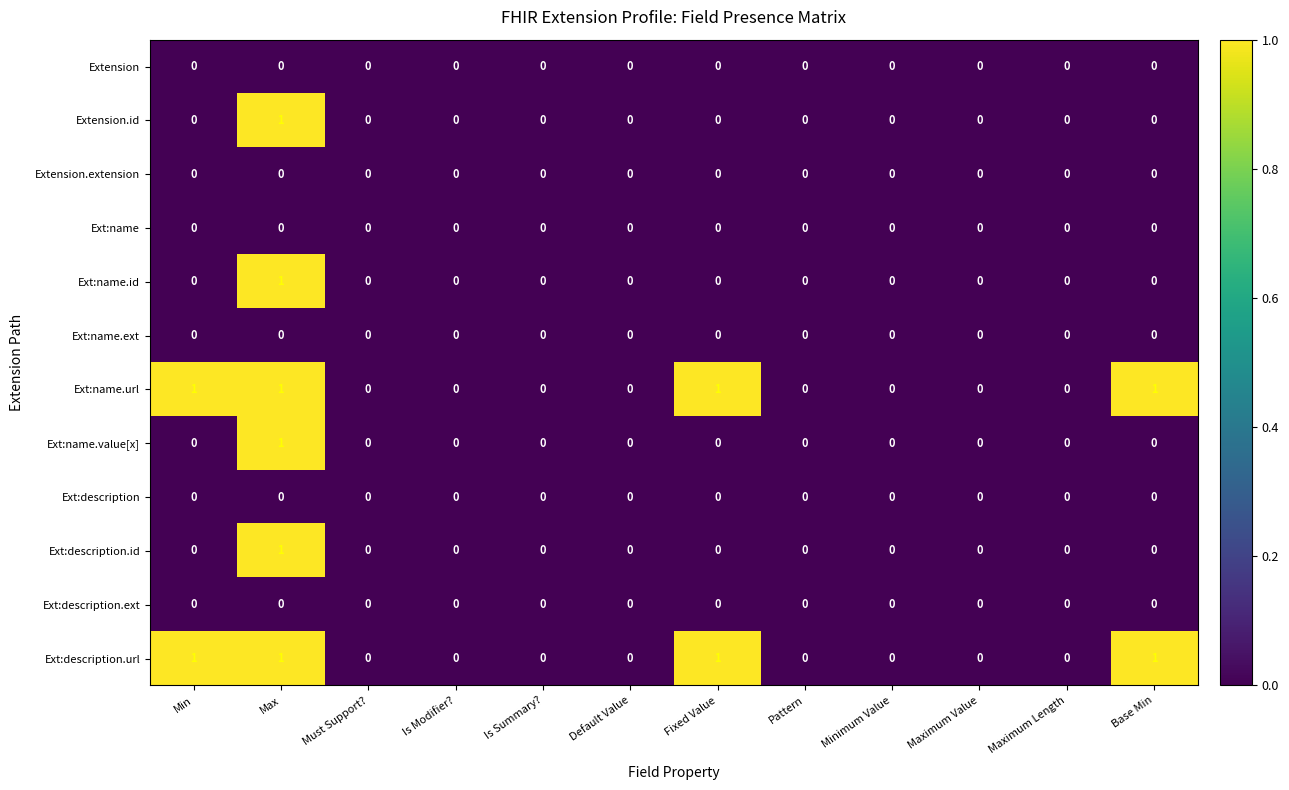

Count the number of data series in this chart.

12